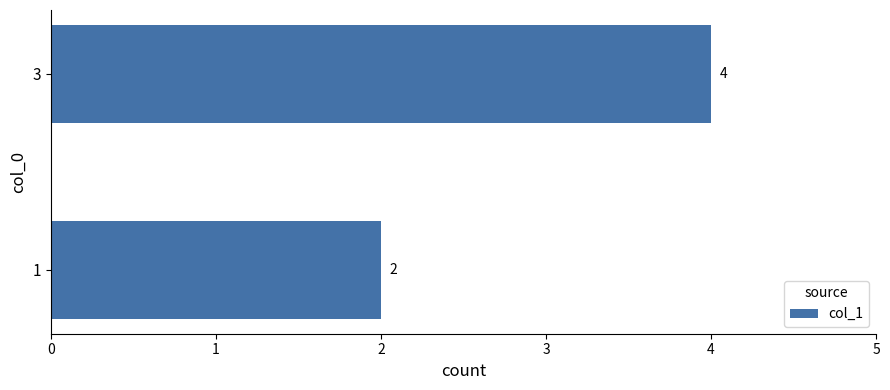

What is the sum of the values at 3 and 1?

6